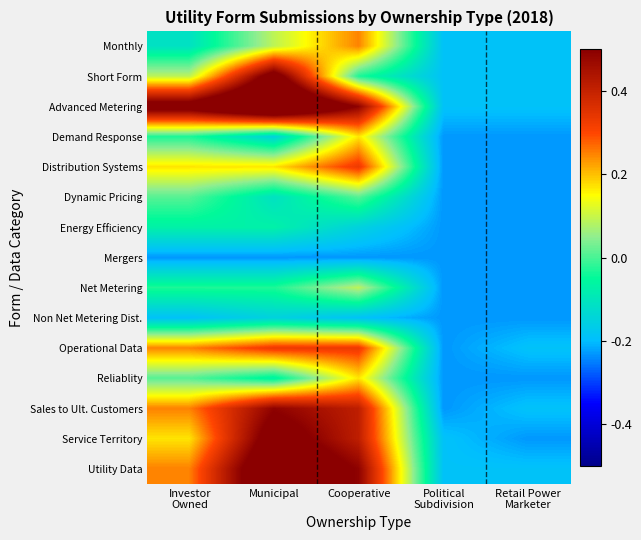

What is the spread (max minus min) of values at Cooperative?

0.7